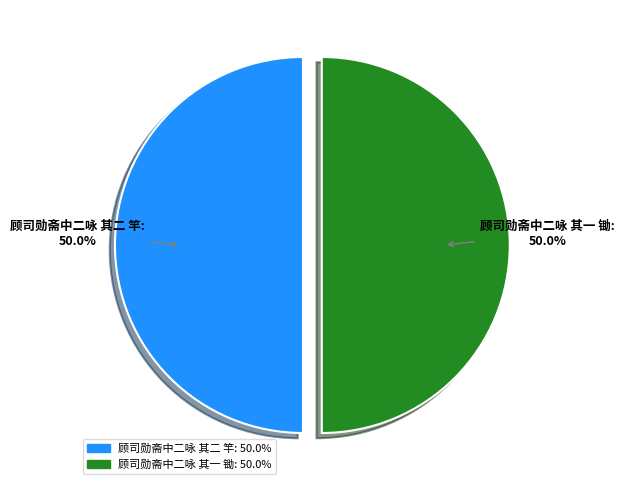

Approximately how many times larger is the value at 顾司勋斋中二咏 其二 竿 compared to 顾司勋斋中二咏 其一 锄?

1.0